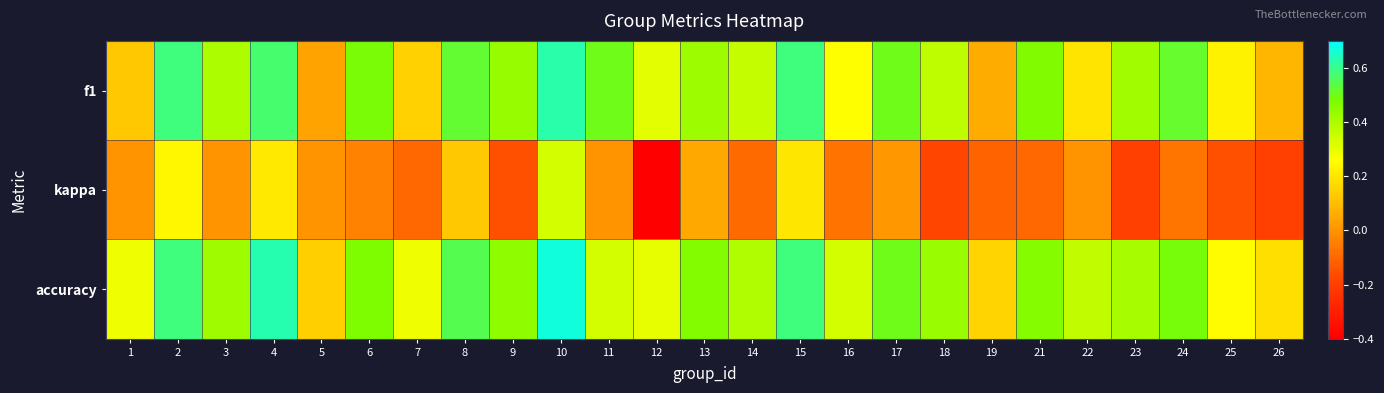

Count the number of categories in the chart.

25